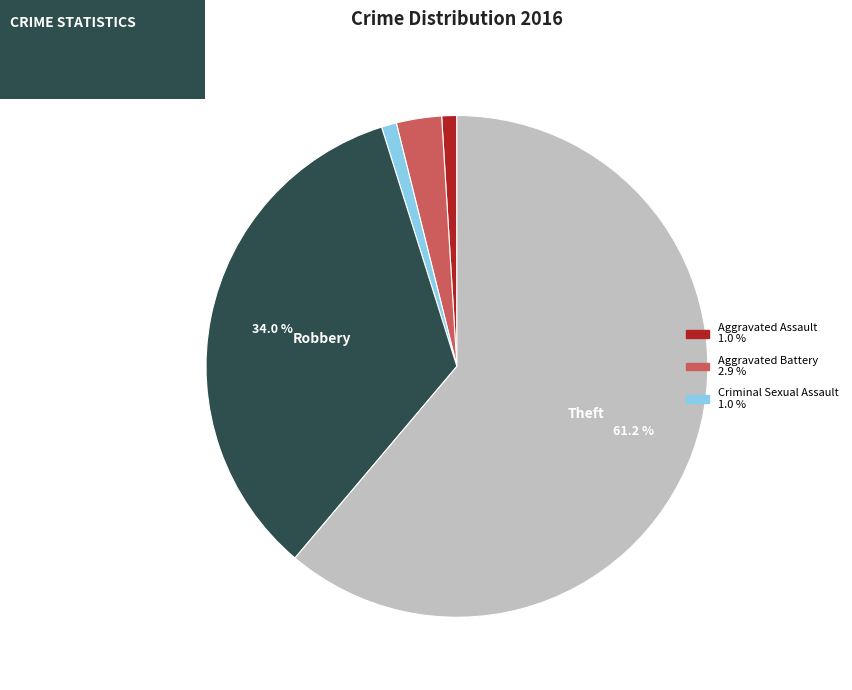

Count the number of slices in the pie.

5